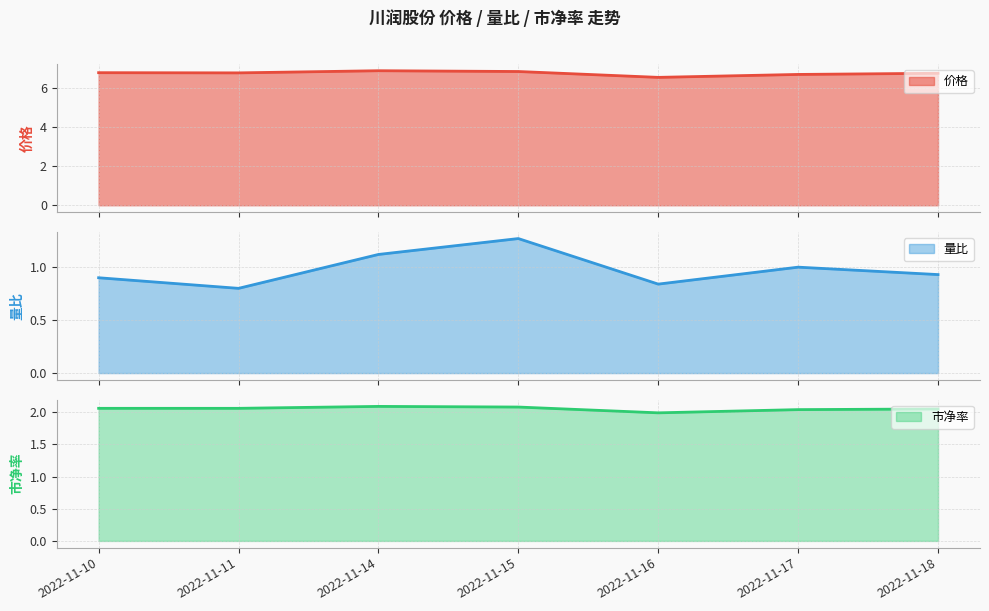

Read the 市净率 value at 2022-11-15.

2.1